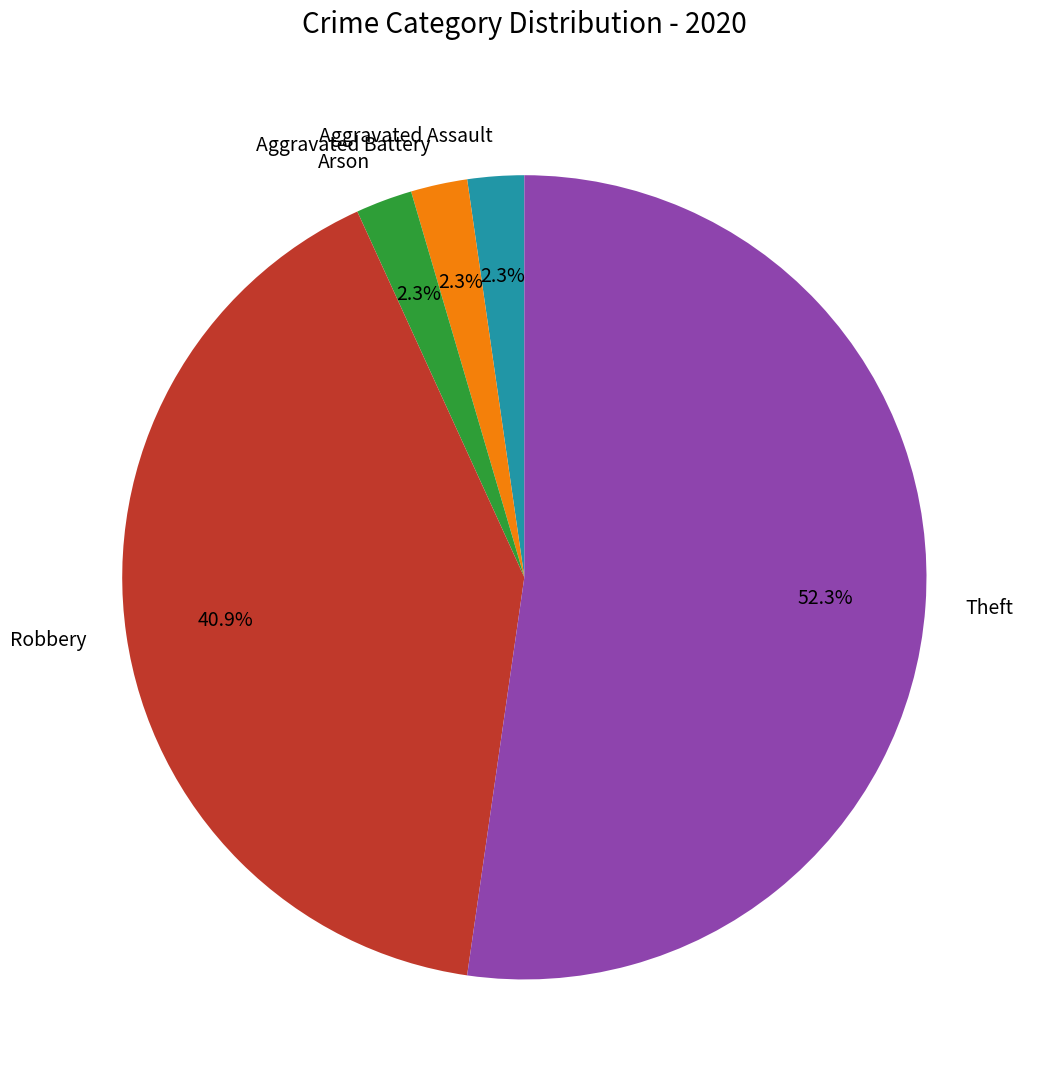

What percentage is the Arson slice, to the nearest percent?

2%